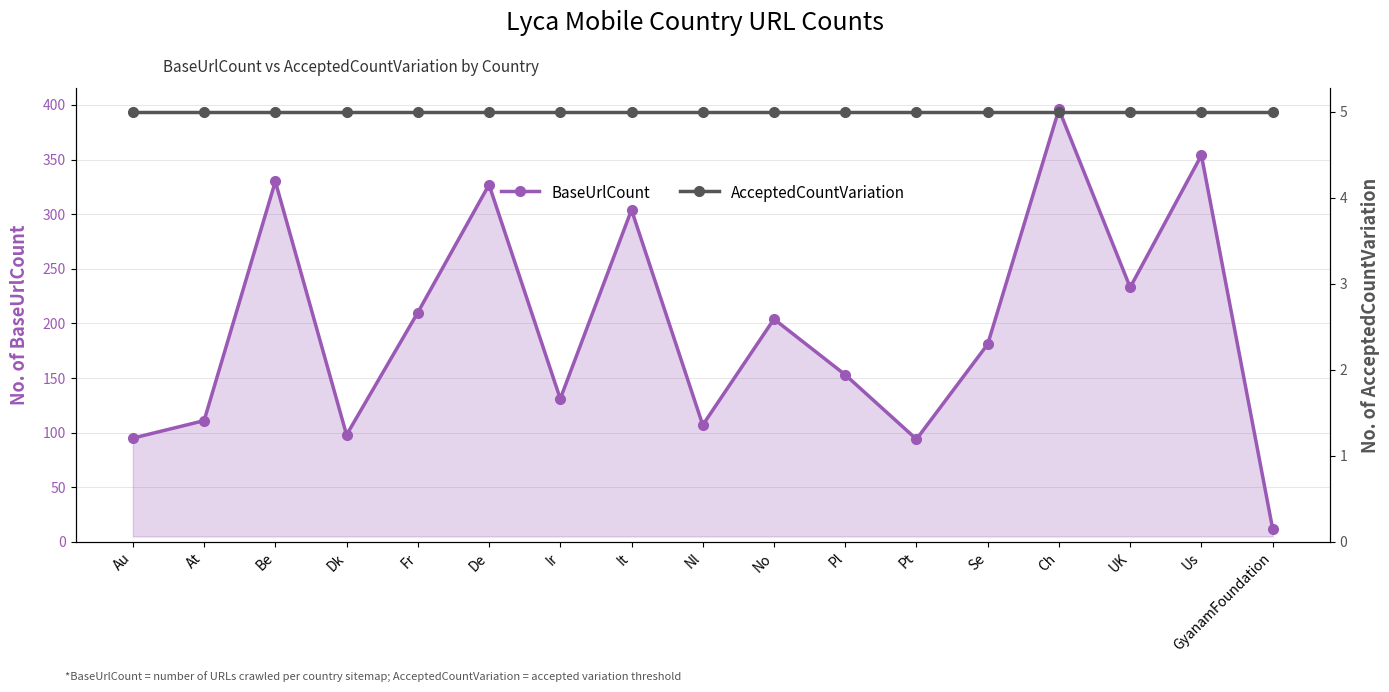

What are all the series names shown in the legend?

BaseUrlCount, AcceptedCountVariation